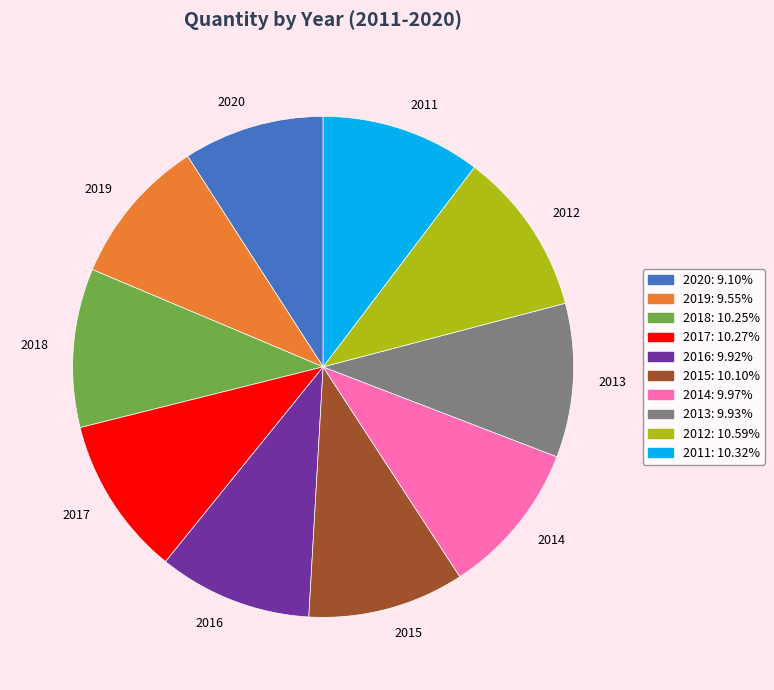

The 2013 slice represents 1% of the pie. True or false?

False